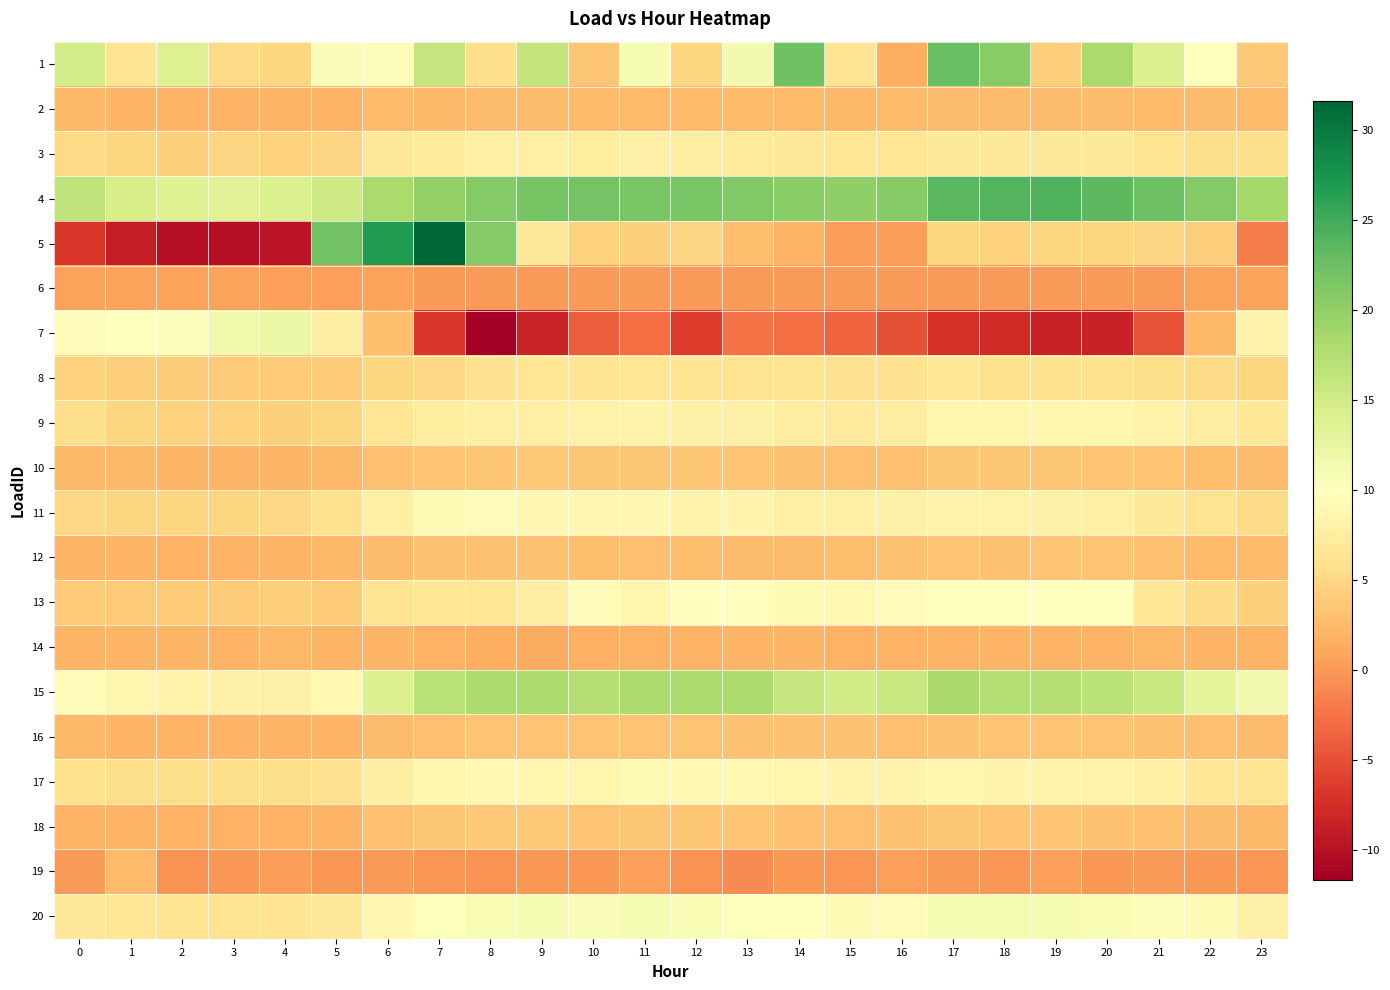

Reading left to right, transcribe all the data shown in this chart.

1: 0=14.7	1=6.3	2=13.6	3=5.1	4=4.9	5=10.5	6=10.4	7=16.0	8=5.7	9=16.2	10=3.5	11=10.9	12=4.8	13=11.2	14=22.3	15=6.3	16=1.4	17=22.8	18=20.5	19=4.1	20=18.2	21=13.8	22=10.2	23=3.6
2: 0=2.3	1=2.1	2=2.0	3=1.9	4=1.9	5=2.0	6=2.4	7=2.4	8=2.6	9=2.6	10=2.5	11=2.5	12=2.5	13=2.5	14=2.4	15=2.3	16=2.4	17=2.7	18=2.6	19=2.6	20=2.6	21=2.4	22=2.6	23=2.4
3: 0=5.2	1=4.9	2=4.4	3=4.6	4=4.6	5=4.7	6=6.8	7=7.2	8=7.8	9=7.9	10=7.4	11=8.1	12=7.6	13=7.2	14=7.0	15=6.5	16=6.5	17=6.9	18=6.9	19=7.0	20=6.8	21=6.2	22=5.7	23=5.6
4: 0=16.4	1=14.5	2=13.6	3=13.4	4=14.0	5=15.1	6=18.1	7=19.8	8=20.9	9=21.7	10=21.9	11=21.6	12=21.5	13=21.1	14=20.4	15=20.1	16=20.8	17=23.5	18=24.0	19=24.1	20=23.4	21=22.3	22=20.8	23=18.5
5: 0=-6.9	1=-8.9	2=-10.1	3=-10.0	4=-9.7	5=22.0	6=26.9	7=31.6	8=20.8	9=6.9	10=4.4	11=4.3	12=4.6	13=2.7	14=1.9	15=0.3	16=0.3	17=4.8	18=4.4	19=4.8	20=4.8	21=4.7	22=4.1	23=-1.9
6: 0=0.7	1=0.7	2=0.6	3=0.5	4=0.5	5=0.5	6=0.5	7=0.1	8=0.1	9=0.1	10=0.1	11=0.1	12=0.1	13=0.1	14=0.1	15=0.1	16=0.1	17=0.2	18=0.1	19=0.1	20=0.2	21=0.1	22=0.6	23=0.6
7: 0=9.4	1=10.0	2=10.4	3=11.6	4=12.2	5=7.7	6=2.8	7=-6.8	8=-11.7	9=-8.4	10=-3.9	11=-3.0	12=-6.5	13=-2.6	14=-3.0	15=-3.6	16=-5.0	17=-7.4	18=-7.9	19=-8.5	20=-8.5	21=-4.8	22=2.4	23=8.4
8: 0=4.5	1=4.2	2=3.9	3=3.8	4=3.8	5=3.9	6=4.8	7=5.0	8=6.0	9=6.4	10=6.4	11=6.5	12=6.3	13=6.2	14=6.2	15=5.9	16=6.0	17=6.7	18=5.8	19=5.8	20=5.8	21=5.5	22=5.3	23=4.8
9: 0=5.5	1=4.9	2=4.6	3=4.4	4=4.3	5=4.8	6=6.5	7=7.3	8=7.9	9=7.9	10=8.2	11=8.4	12=8.1	13=8.0	14=7.5	15=7.2	16=7.5	17=8.8	18=8.7	19=8.7	20=8.7	21=8.2	22=7.6	23=6.6
10: 0=2.3	1=2.2	2=2.1	3=2.2	4=2.1	5=2.3	6=2.9	7=3.3	8=3.5	9=3.7	10=3.4	11=3.5	12=3.5	13=3.4	14=3.2	15=3.0	16=3.0	17=3.4	18=3.4	19=3.5	20=3.4	21=3.3	22=2.9	23=2.5
11: 0=5.0	1=4.8	2=4.8	3=4.8	4=5.1	5=5.8	6=7.8	7=9.2	8=9.5	9=8.8	10=8.9	11=9.0	12=8.4	13=8.5	14=7.9	15=7.8	16=8.0	17=8.4	18=8.3	19=8.1	20=7.9	21=7.1	22=6.2	23=5.4
12: 0=2.1	1=2.1	2=1.8	3=1.9	4=2.0	5=2.2	6=2.6	7=3.1	8=3.1	9=3.2	10=2.8	11=2.9	12=2.7	13=2.6	14=2.7	15=2.8	16=3.1	17=3.3	18=3.1	19=3.4	20=3.4	21=2.9	22=2.5	23=2.5
13: 0=3.9	1=3.9	2=3.9	3=3.9	4=4.2	5=3.8	6=6.2	7=6.5	8=6.5	9=7.7	10=9.6	11=8.7	12=9.7	13=9.8	14=9.1	15=9.0	16=9.6	17=10.0	18=10.0	19=10.0	20=10.0	21=6.7	22=5.3	23=4.3
14: 0=2.0	1=2.0	2=2.0	3=2.0	4=2.3	5=2.1	6=2.1	7=1.8	8=1.5	9=1.3	10=1.6	11=1.8	12=2.0	13=2.2	14=2.1	15=1.8	16=1.9	17=2.0	18=2.1	19=2.0	20=2.0	21=2.3	22=2.2	23=2.0
15: 0=9.4	1=8.7	2=8.1	3=8.1	4=8.1	5=9.1	6=13.8	7=16.9	8=18.0	9=18.1	10=17.3	11=18.1	12=18.2	13=17.9	14=15.9	15=14.9	16=15.8	17=18.4	18=17.5	19=17.3	20=16.9	21=15.7	22=13.0	23=11.3
16: 0=2.3	1=2.1	2=2.0	3=1.9	4=1.9	5=2.0	6=2.6	7=2.9	8=3.3	9=3.3	10=3.3	11=3.3	12=3.3	13=3.2	14=3.1	15=3.1	16=3.0	17=3.2	18=3.4	19=3.4	20=3.4	21=3.2	22=2.9	23=2.6
17: 0=5.8	1=5.4	2=5.4	3=5.5	4=5.6	5=5.9	6=7.7	7=8.7	8=9.0	9=8.7	10=8.7	11=9.1	12=9.0	13=9.0	14=8.6	15=8.5	16=8.5	17=8.7	18=8.5	19=8.2	20=8.3	21=7.8	22=6.6	23=6.3
18: 0=2.0	1=1.9	2=1.8	3=1.7	4=1.8	5=2.1	6=3.0	7=3.5	8=3.6	9=3.7	10=3.3	11=3.5	12=3.4	13=3.3	14=3.0	15=3.0	16=3.1	17=3.4	18=3.3	19=3.3	20=3.2	21=3.0	22=2.6	23=2.3
19: 0=0.0	1=2.5	2=-0.5	3=-0.1	4=0.2	5=-0.1	6=0.0	7=-0.3	8=-0.5	9=-0.0	10=-0.1	11=0.4	12=-0.5	13=-1.0	14=-0.2	15=-0.2	16=0.5	17=0.0	18=-0.3	19=0.5	20=-0.2	21=0.1	22=-0.1	23=-0.2
20: 0=7.0	1=6.4	2=6.1	3=6.1	4=6.3	5=6.8	6=8.9	7=10.2	8=10.7	9=10.8	10=10.6	11=10.9	12=10.8	13=10.2	14=9.8	15=9.2	16=9.3	17=11.0	18=11.0	19=11.1	20=10.8	21=10.4	22=9.3	23=8.0